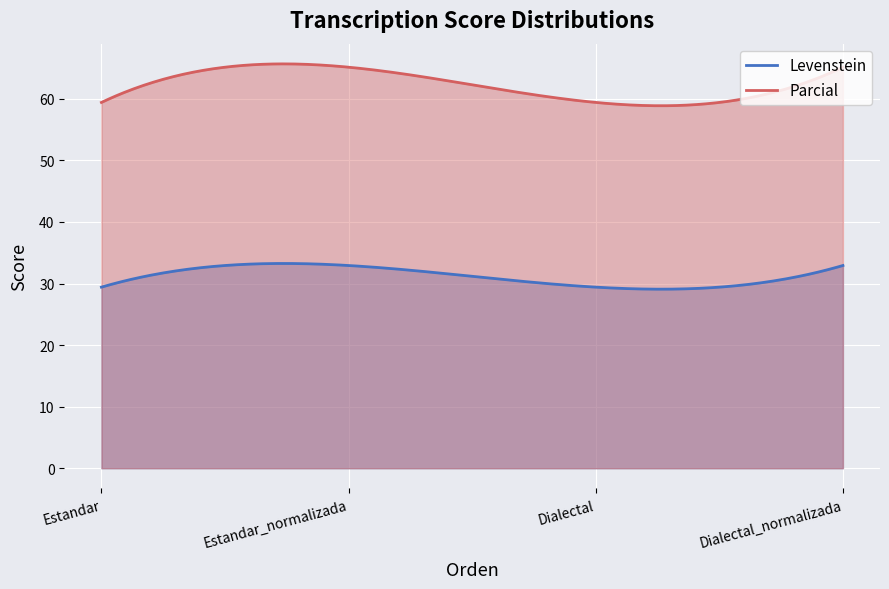

How many data points in Parcial are less than 65?

2